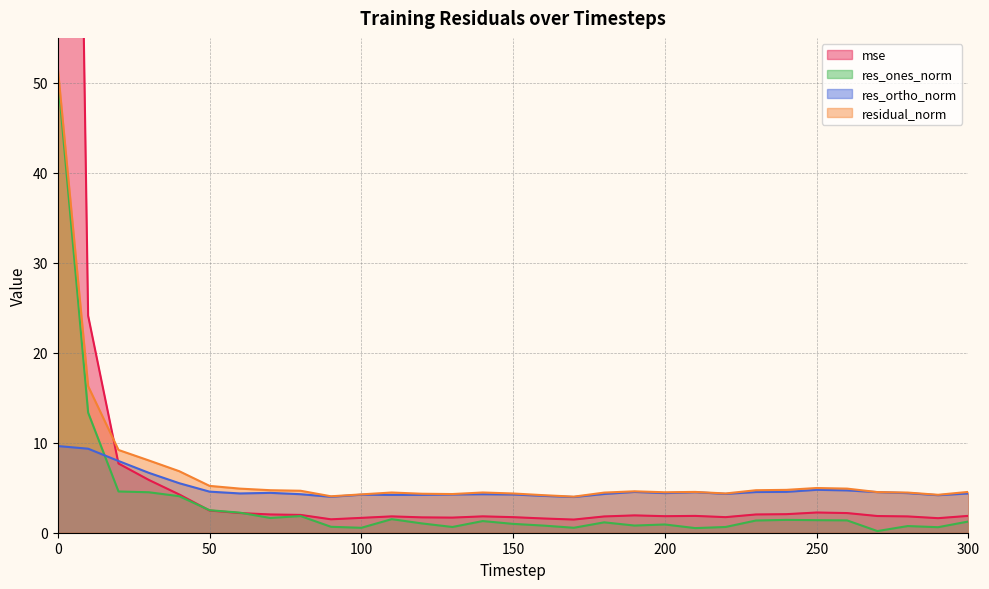

What is the value of the res_ones_norm point at the 19th from the left?

1.2